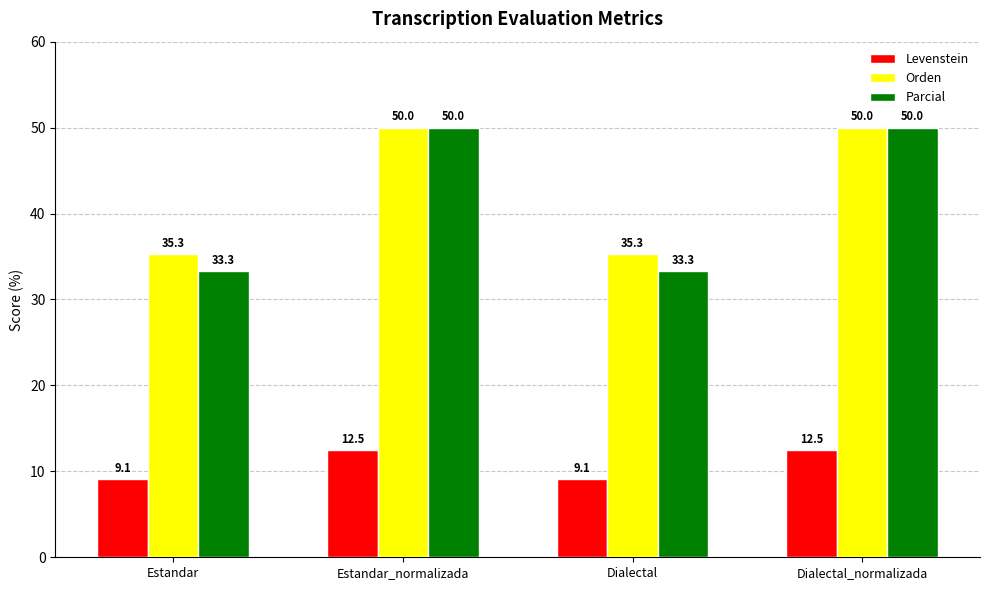

Reading right to left, what are all the values shown in this chart?

Levenstein: 12.5	9.1	12.5	9.1
Orden: 50.0	35.3	50.0	35.3
Parcial: 50.0	33.3	50.0	33.3